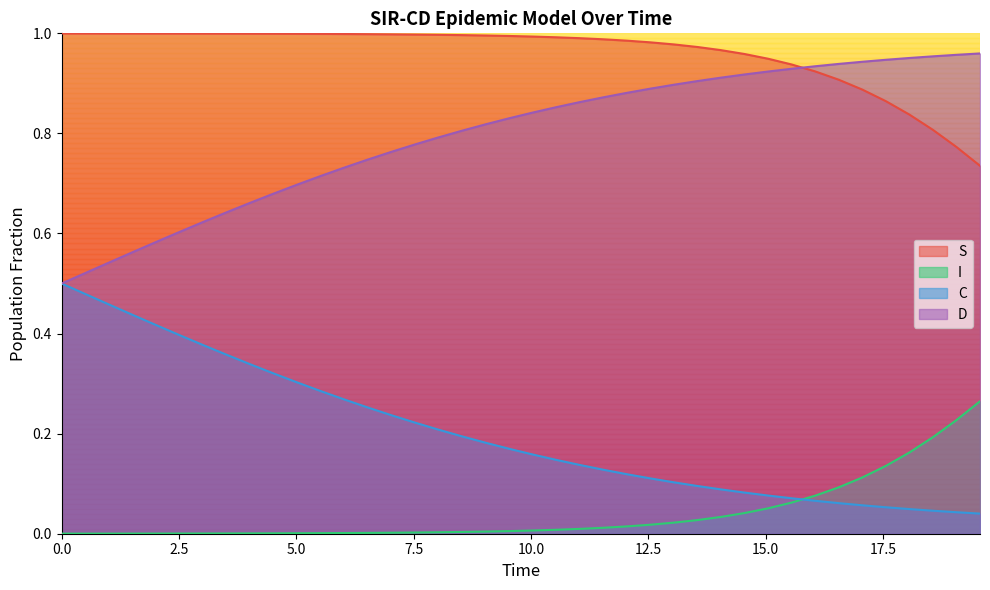

List the series in order of their overall mean, highest first.

S, D, C, I